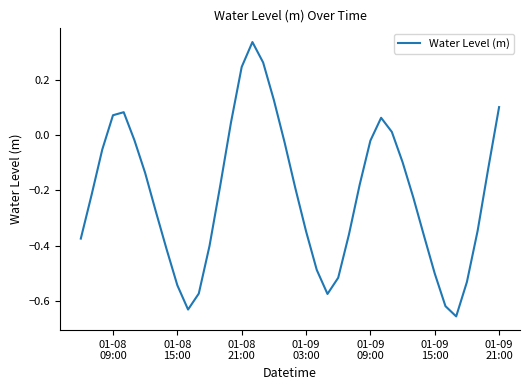

Is this an area chart (filled region under the line)?

No